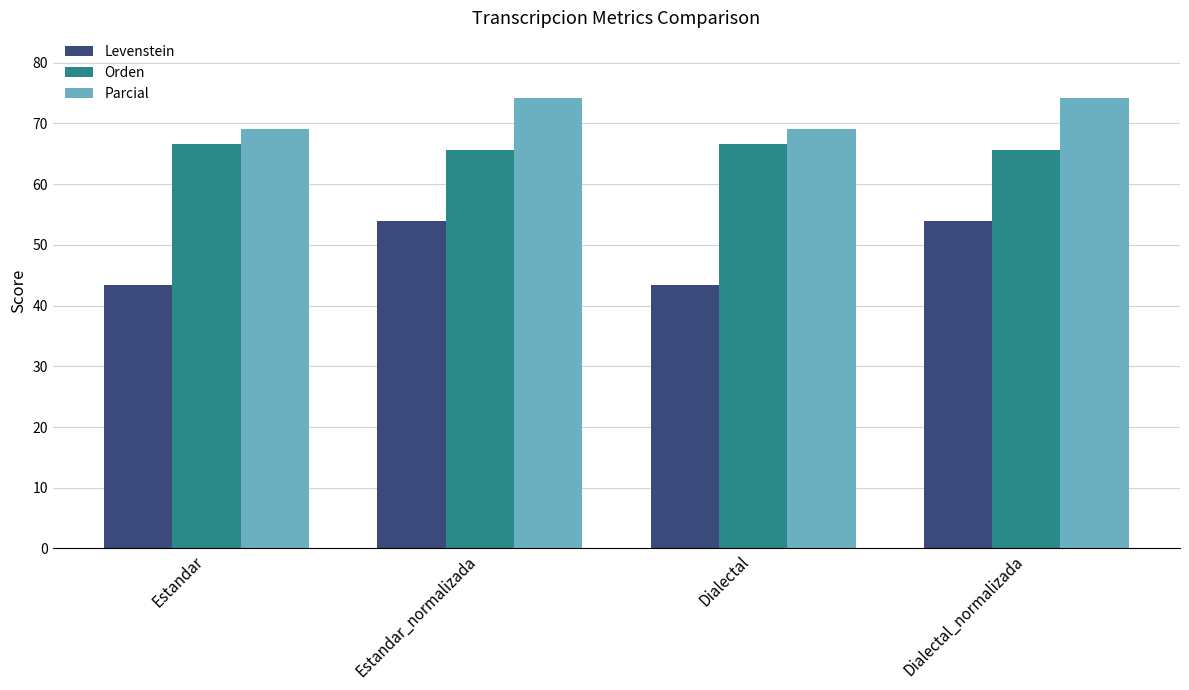

Reading left to right, transcribe all the data shown in this chart.

Levenstein: 43.4	53.9	43.4	53.9
Orden: 66.7	65.7	66.7	65.7
Parcial: 69.1	74.2	69.1	74.2